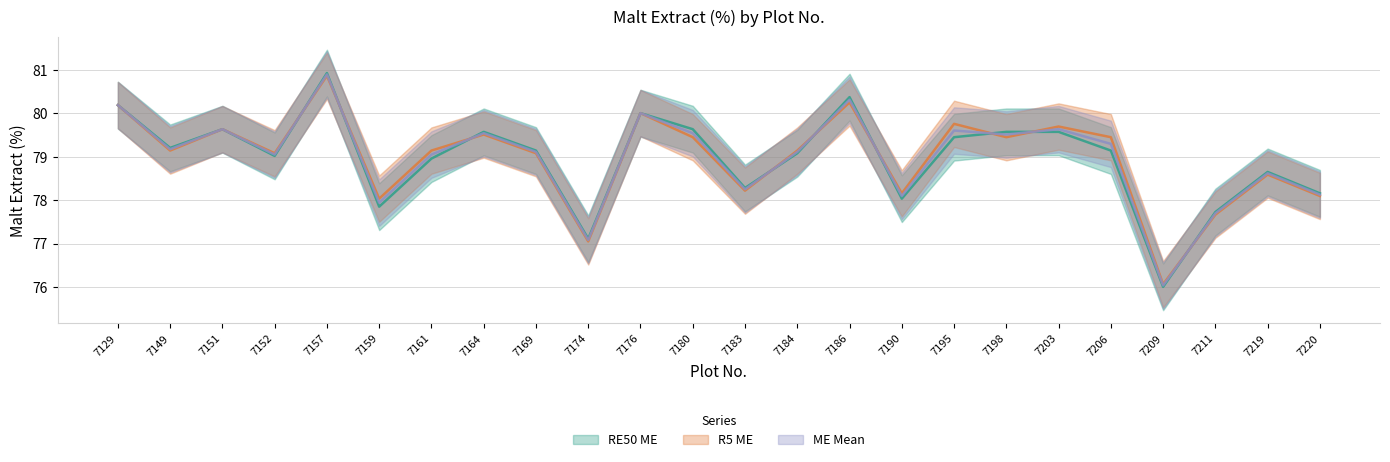

Read the RE50 ME value at 7186.

80.4